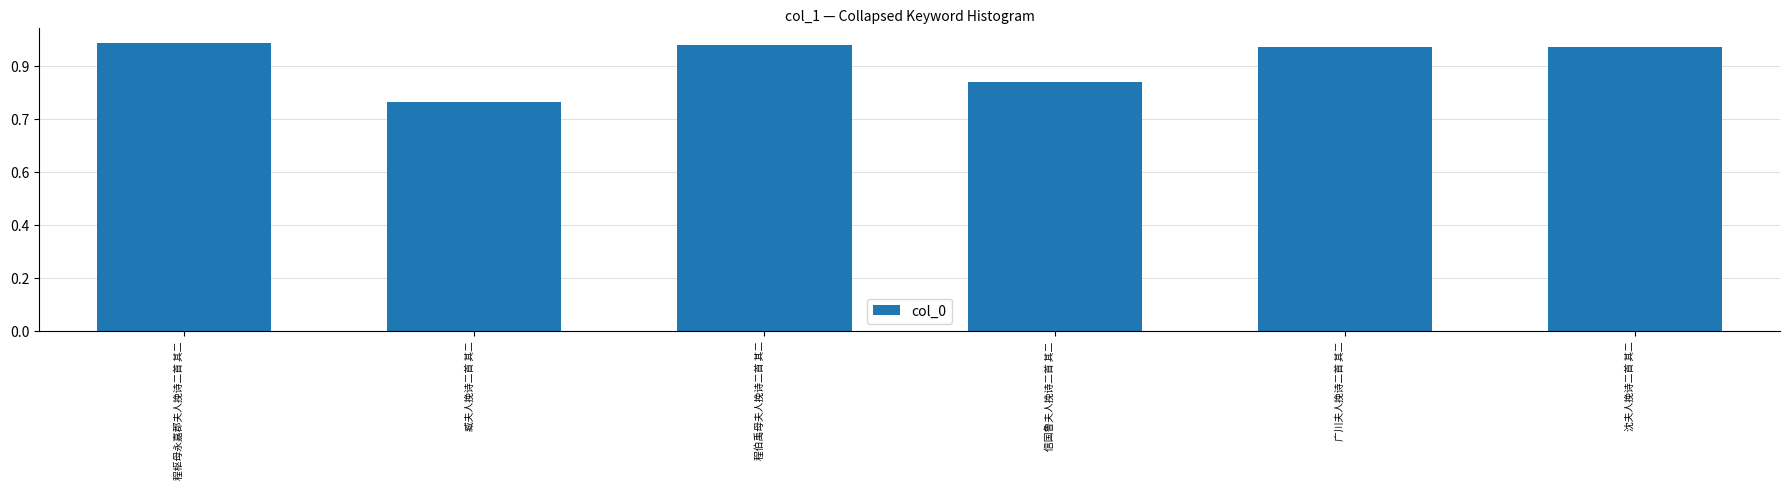

What is the difference between the values at 广川夫人挽诗二首 其二 and 程伯禹母夫人挽诗二首 其二?

8616